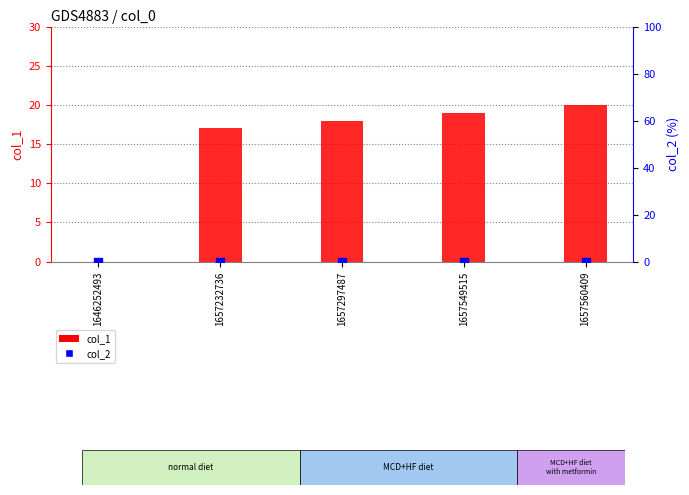

What is the total value across all series at 1657232736?

17